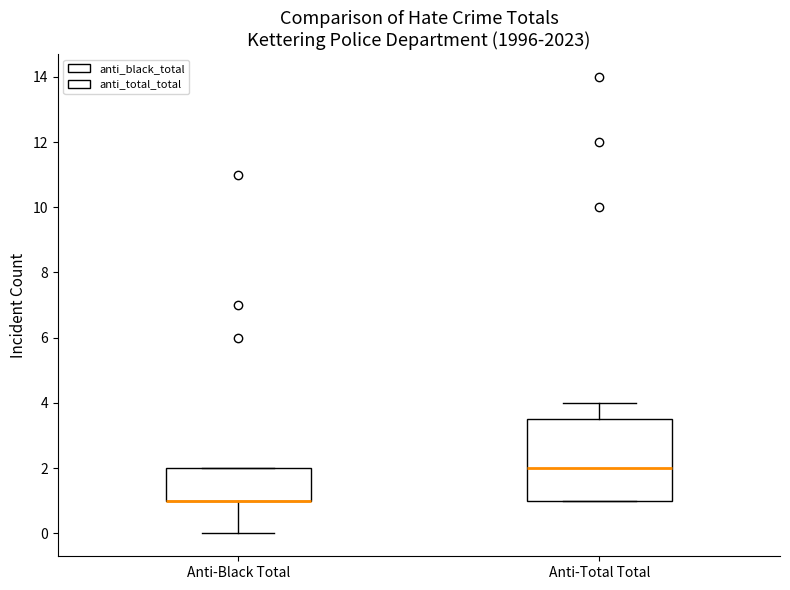

Where does the lower whisker of the box for Anti-Black Total end on the y-axis? The values are not printed on the chart, so give them approximately, as read against the axis.

0.0